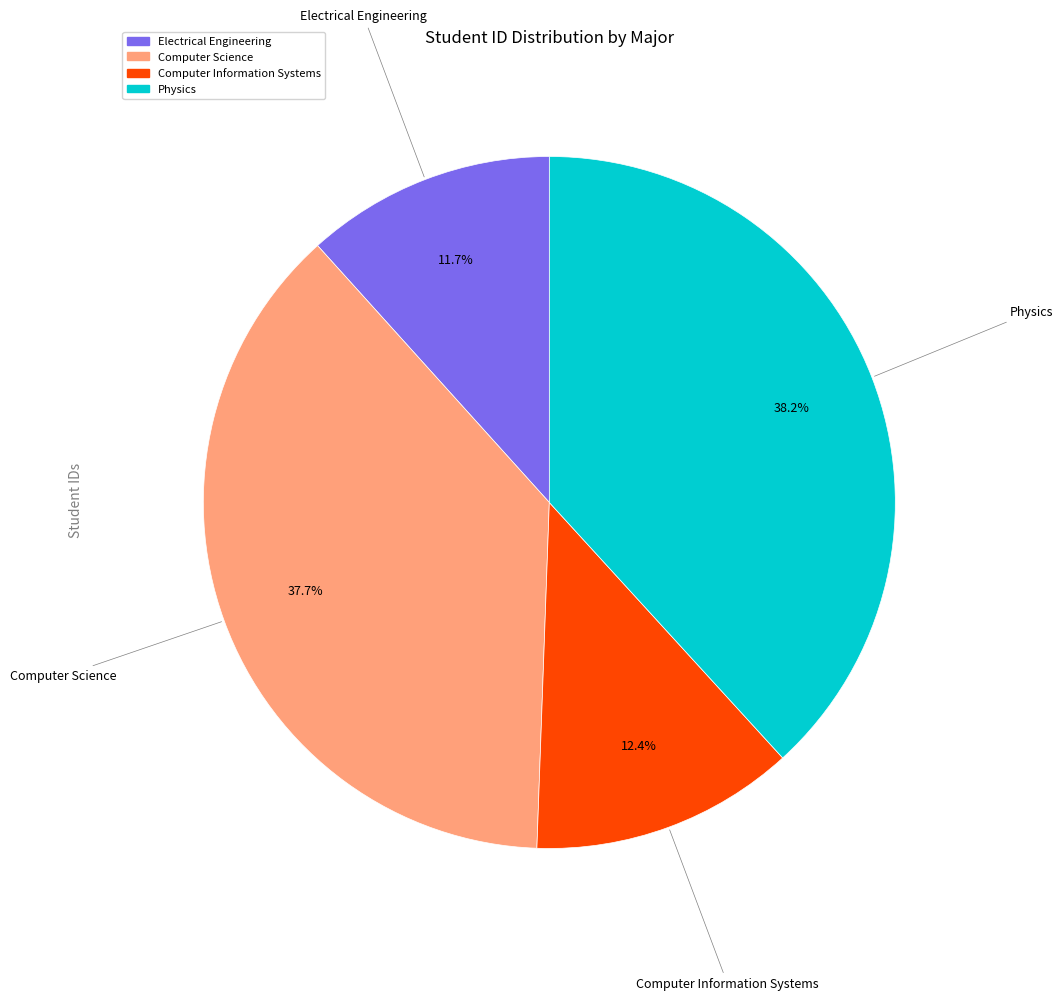

What is the ratio of the value at Physics to the value at Computer Information Systems?

3.1